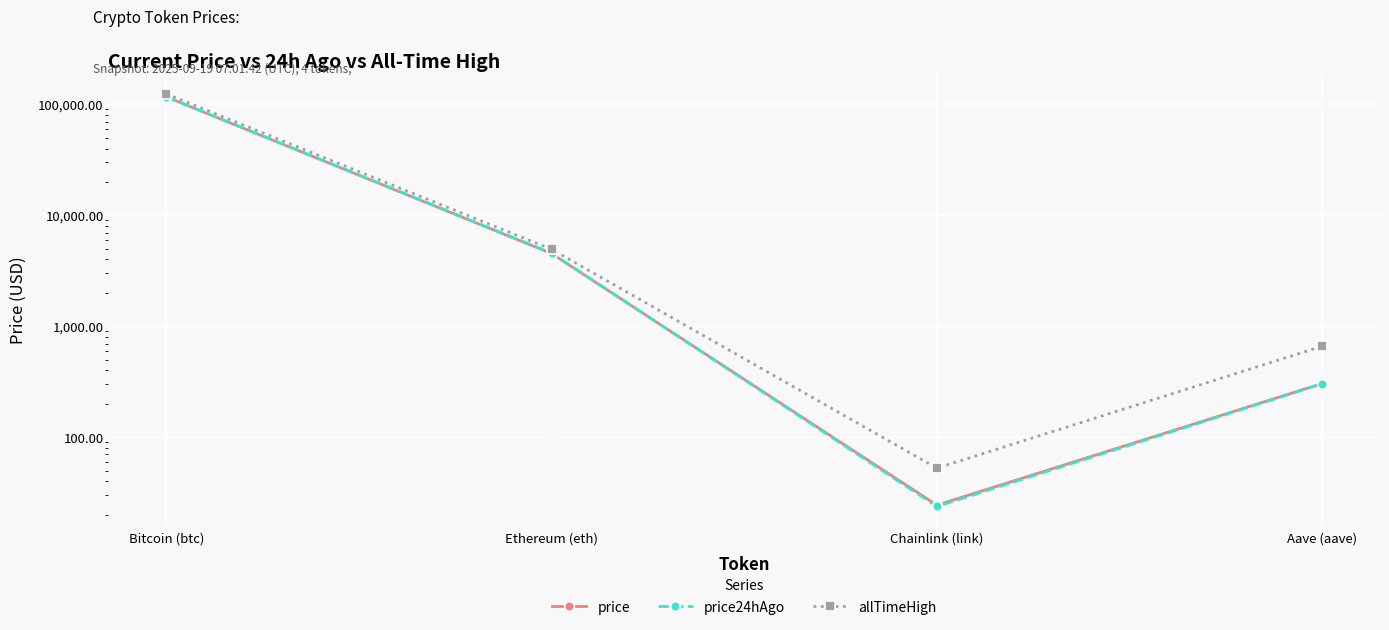

What is the difference between the second highest and second lowest values in the allTimeHigh series?

4284.4